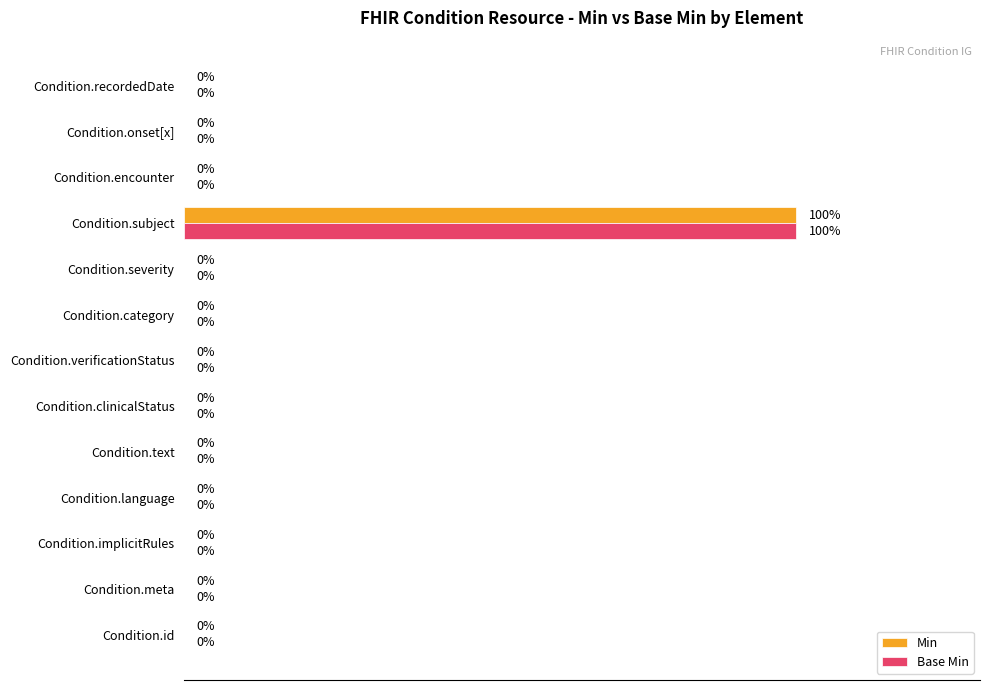

At which category is the sum across all series the highest?

Condition.subject